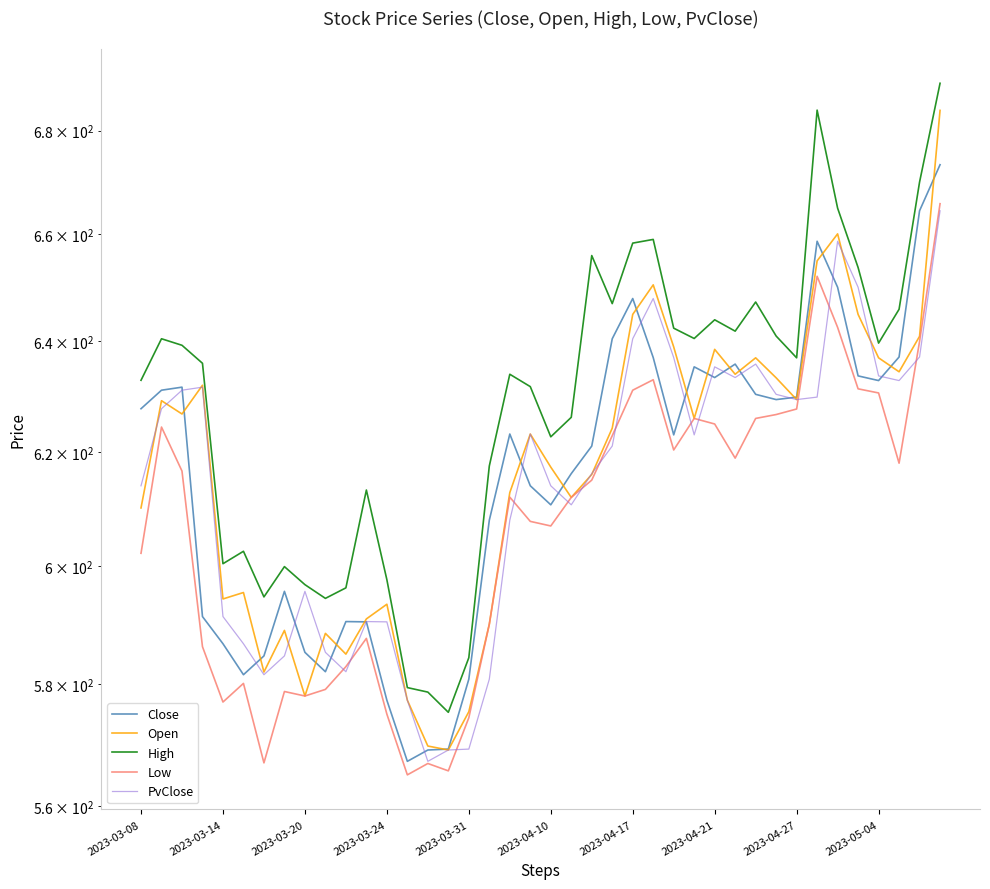

At which category does the chart reach its minimum across all series?

13